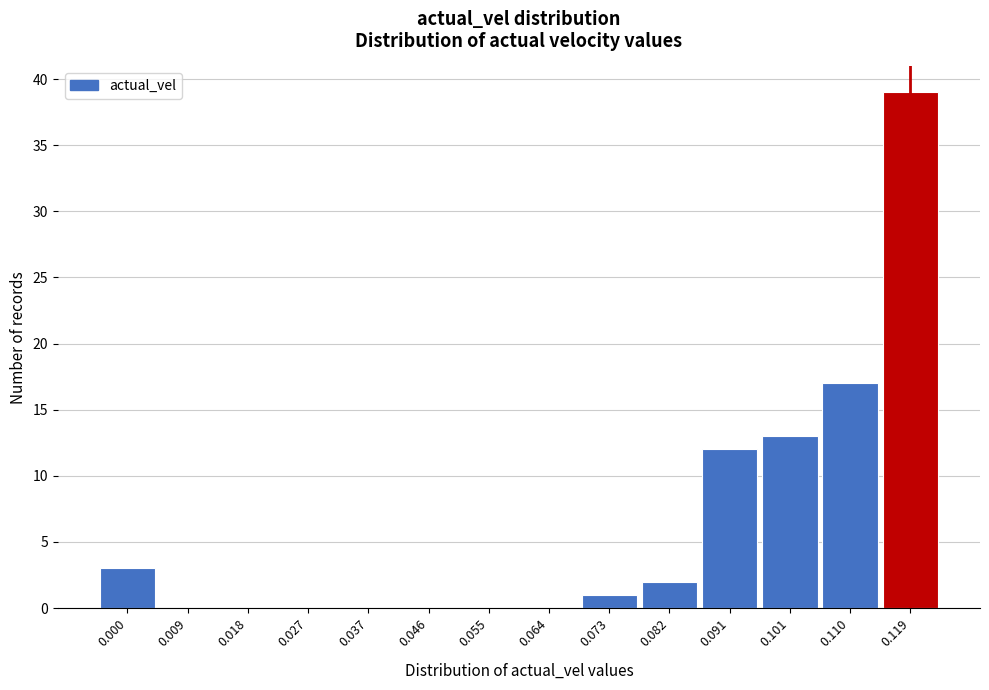

Reading left to right, what are all the values shown in this chart?

0.000=3	0.009=0	0.018=0	0.027=0	0.037=0	0.046=0	0.055=0	0.064=0	0.073=1	0.082=2	0.091=12	0.101=13	0.110=17	0.119=39